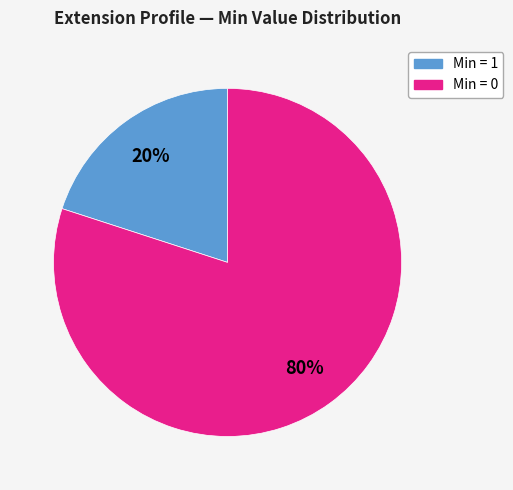

What is the majority slice?

Min = 0